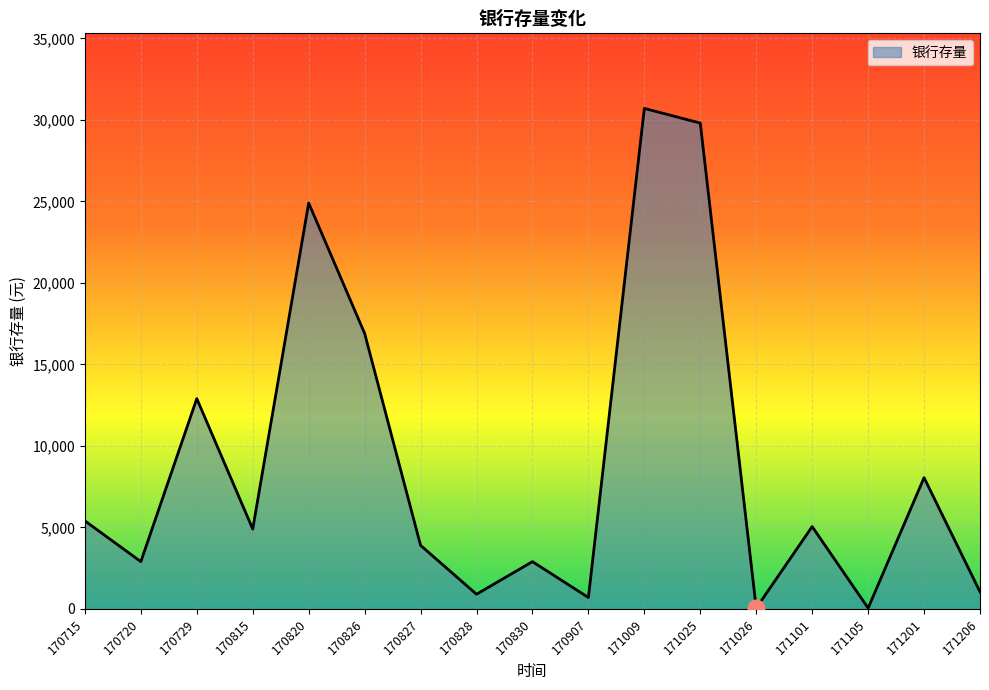

Reading right to left, what are all the values shown in this chart?

171206=1050	171201=8050	171105=50	171101=5050	171026=50	171025=29800	171009=30700	170907=700	170830=2900	170828=900	170827=3900	170826=16900	170820=24900	170815=4900	170729=12900	170720=2900	170715=5400